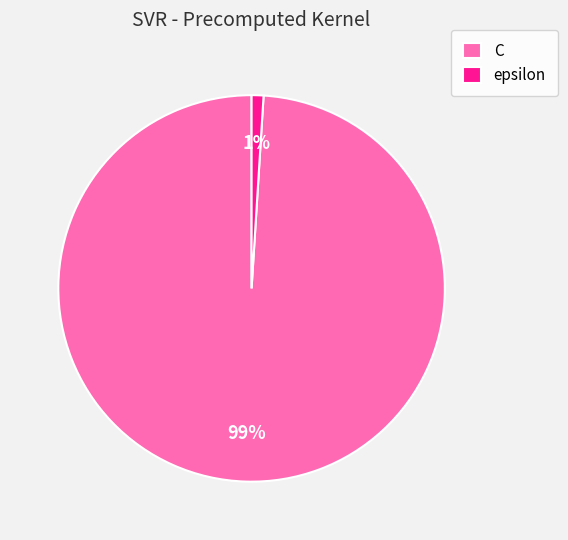

How many slices are in this pie chart?

2